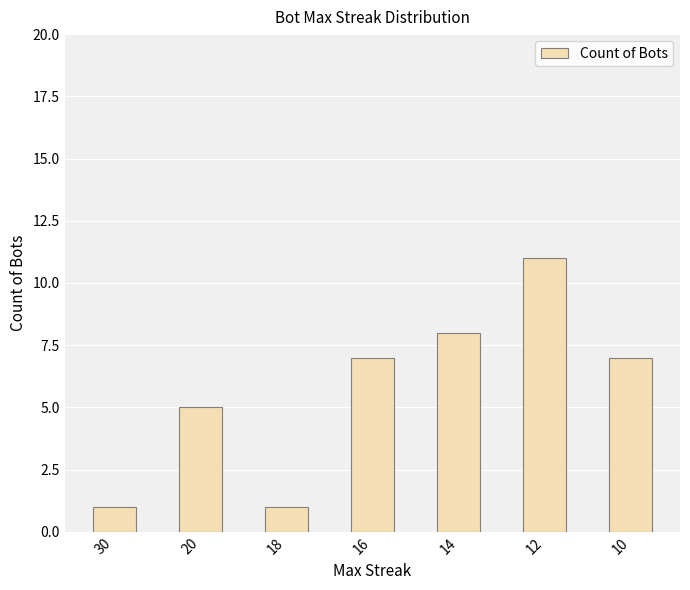

How many bars are there in total?

7